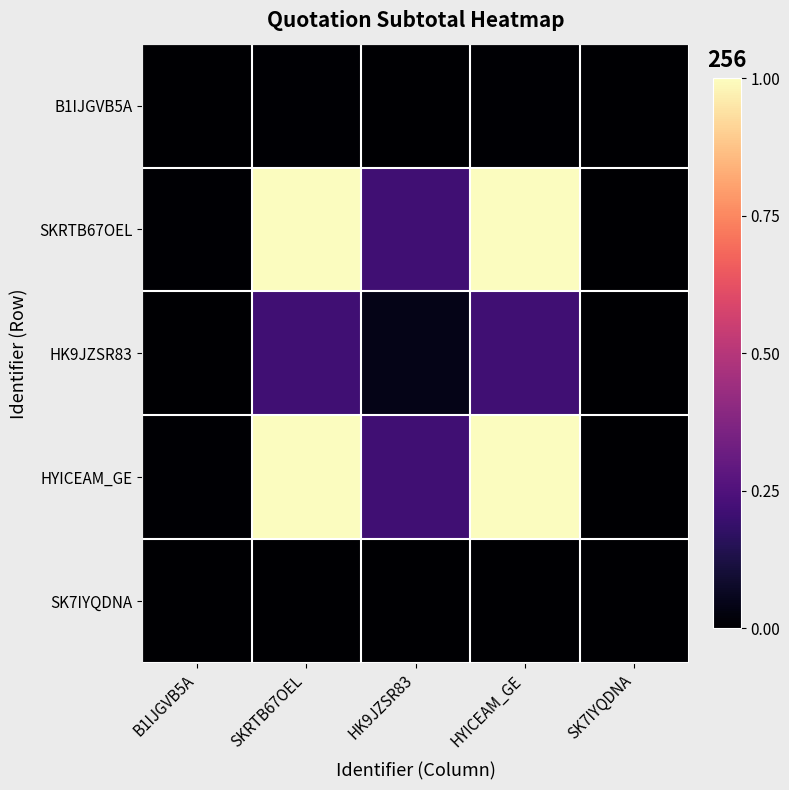

Rank the series by their maximum value, from highest to lowest.

SKRTB67OEL, HYICEAM_GE, HK9JZSR83, B1IJGVB5A, SK7IYQDNA